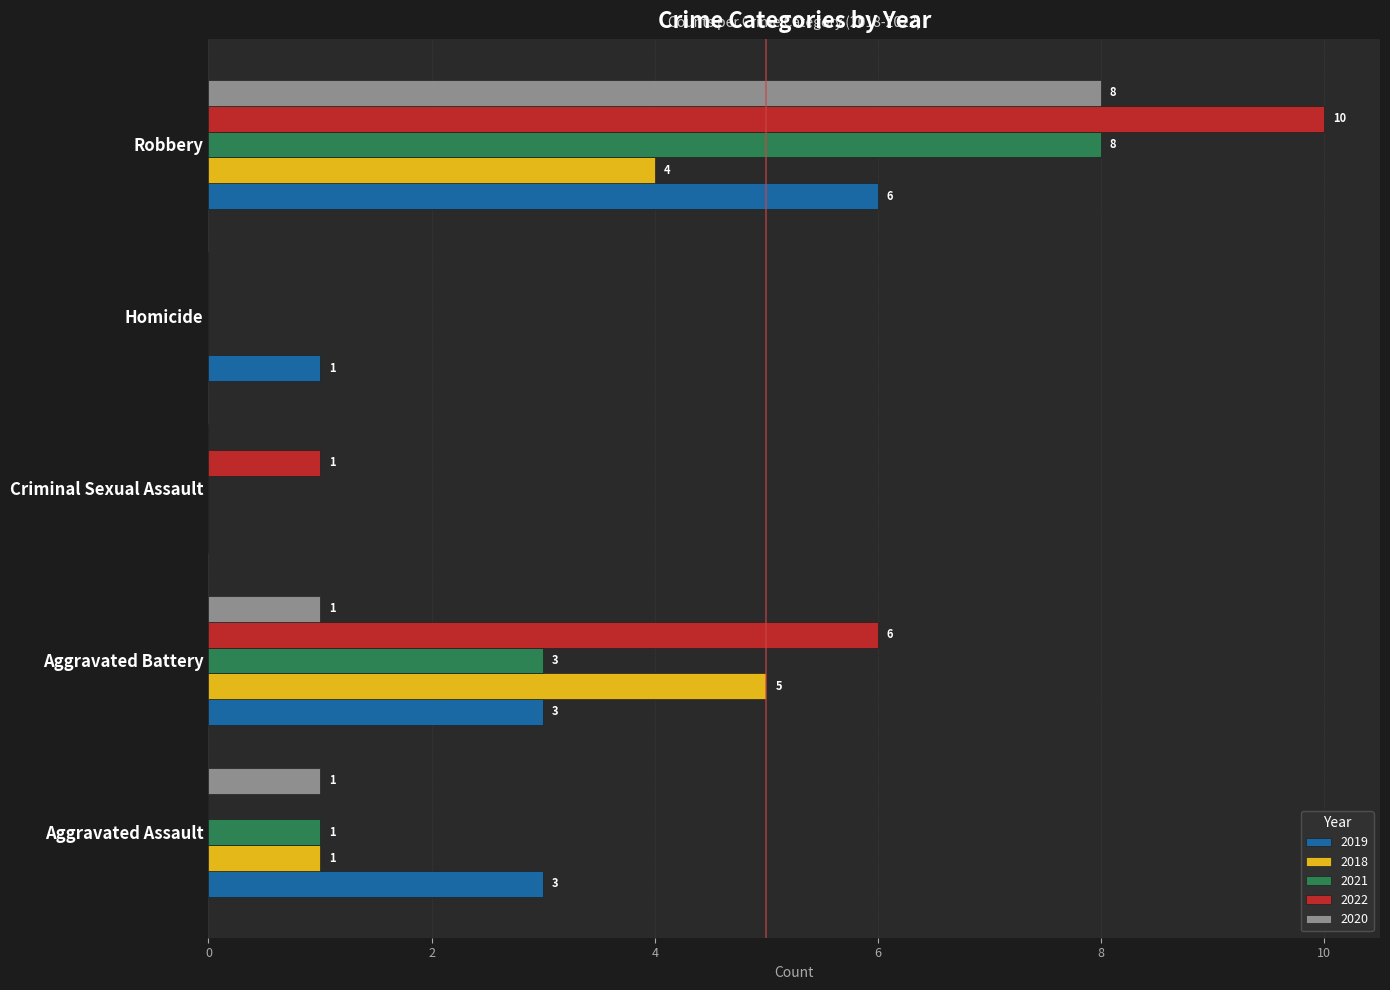

Between Aggravated Assault and Robbery, which series saw the biggest shift?

2022